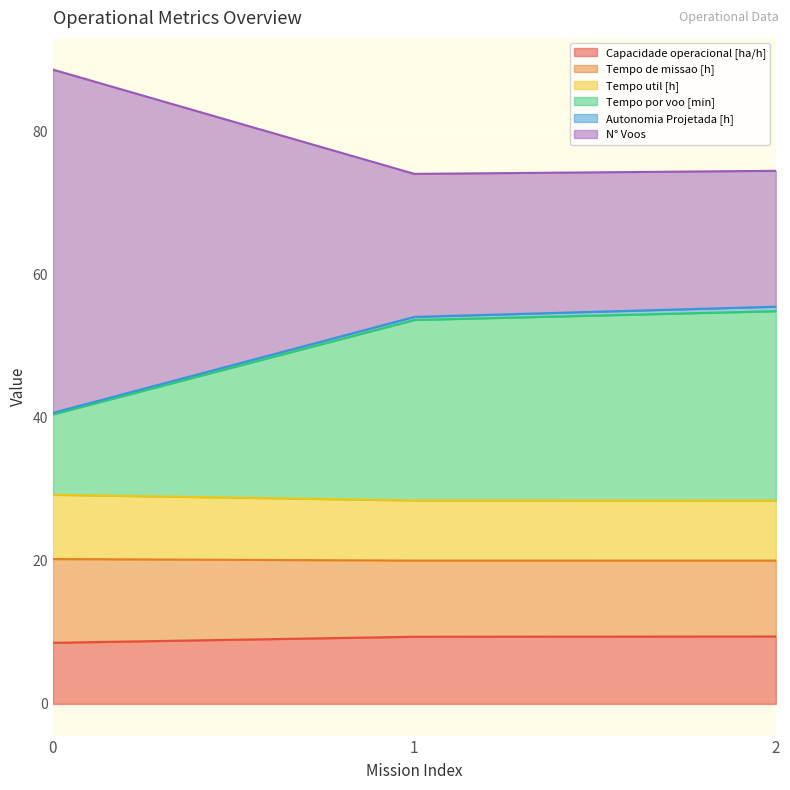

What is the highest value of the Capacidade operacional [ha/h] series?

9.4